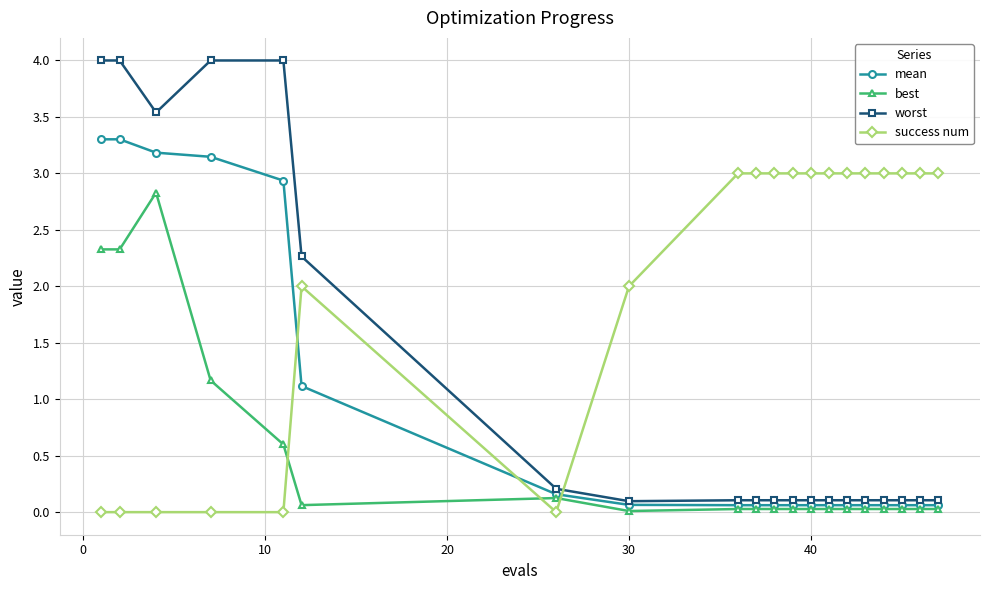

True or false: best has more than 0 points higher than both neighbors.

True